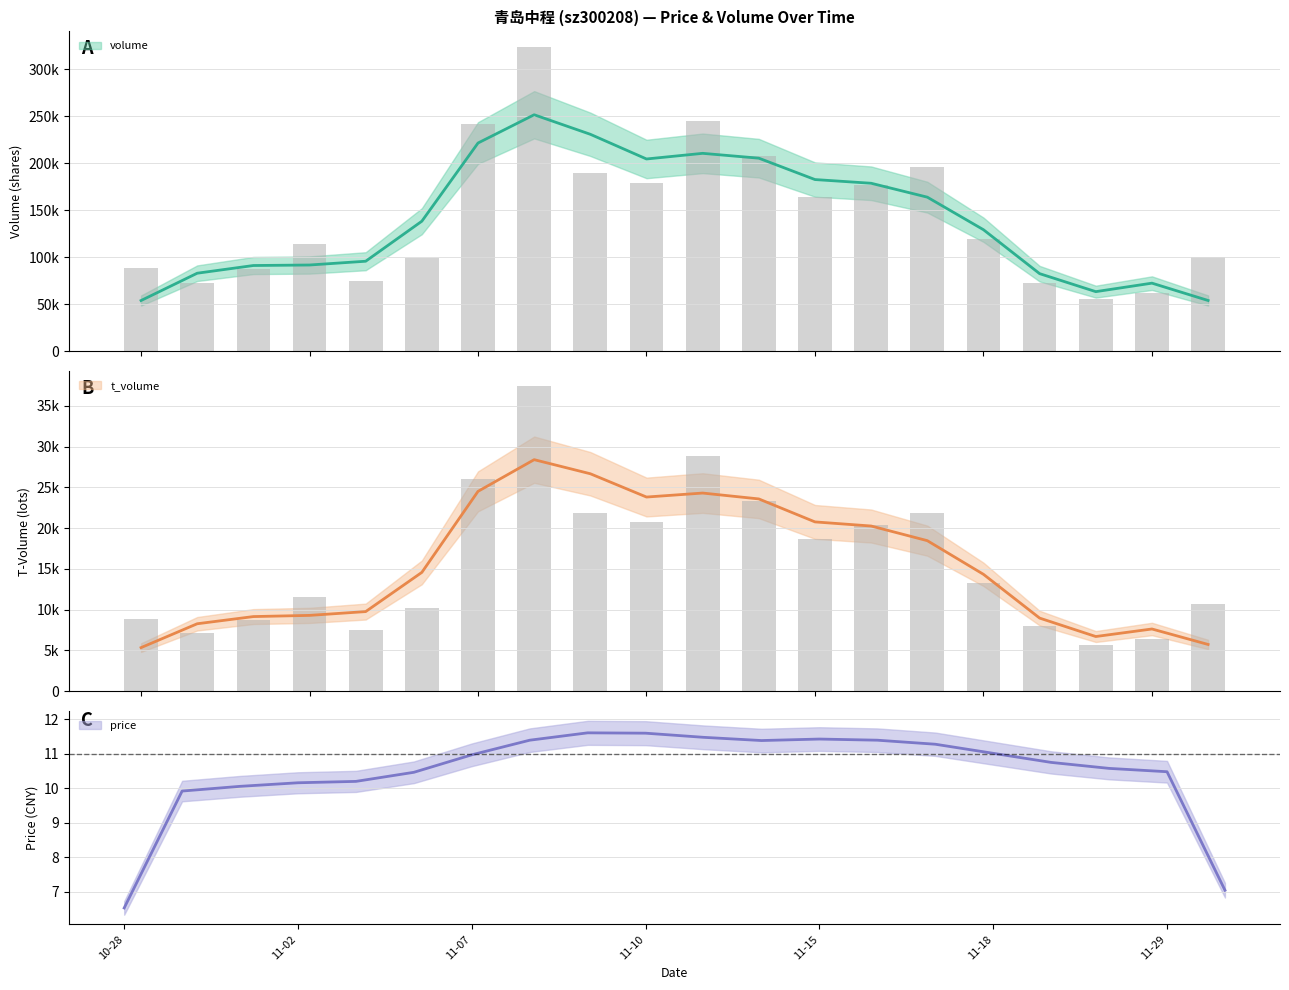

The t_volume series shows 40025 at 2022-11-14. True or false?

False